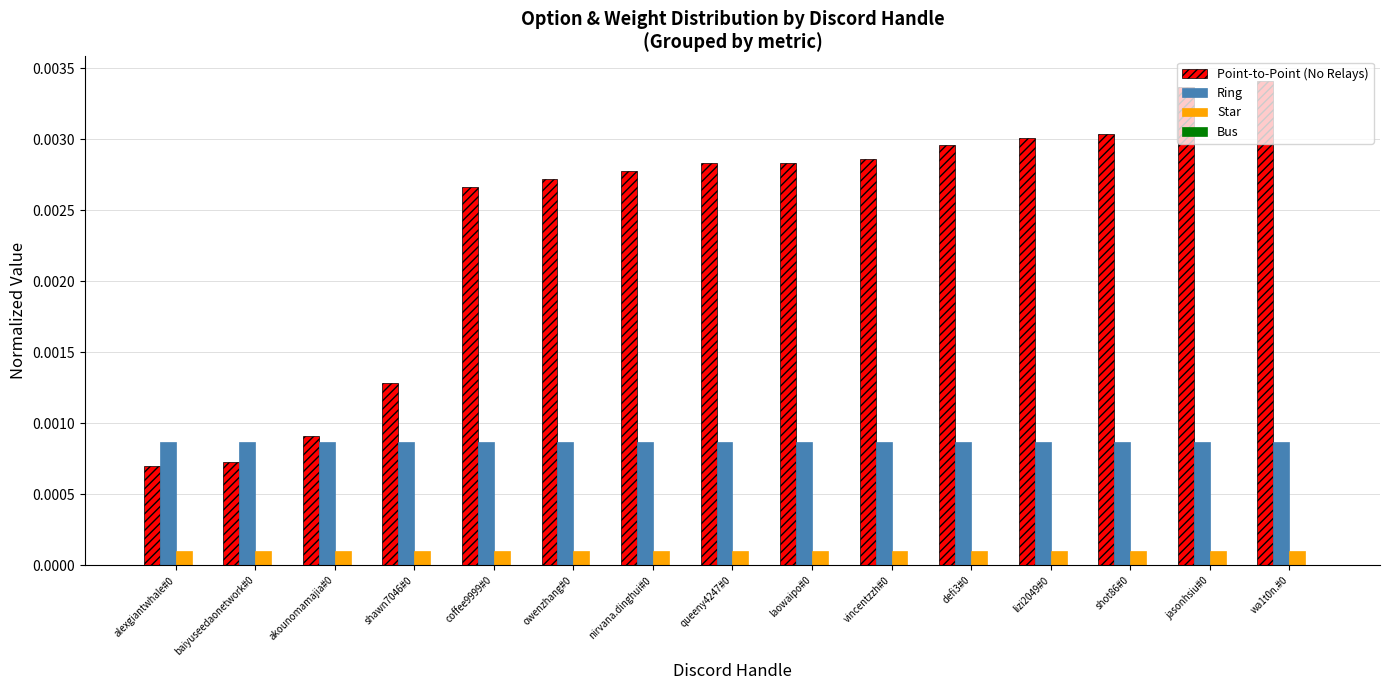

Which series has the largest range (max minus min)?

Point-to-Point (No Relays)